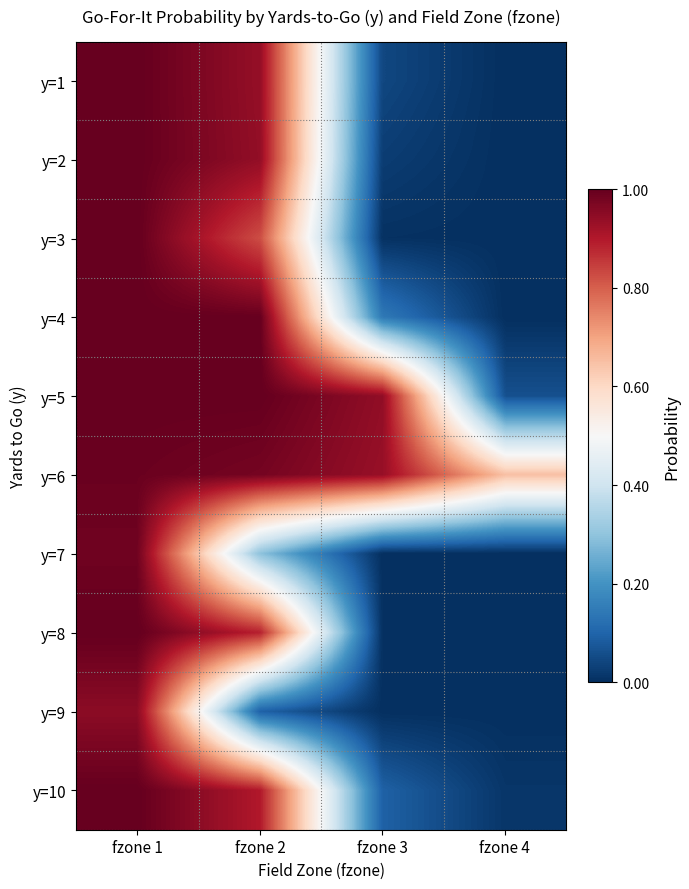

How many data points does each series have?

4